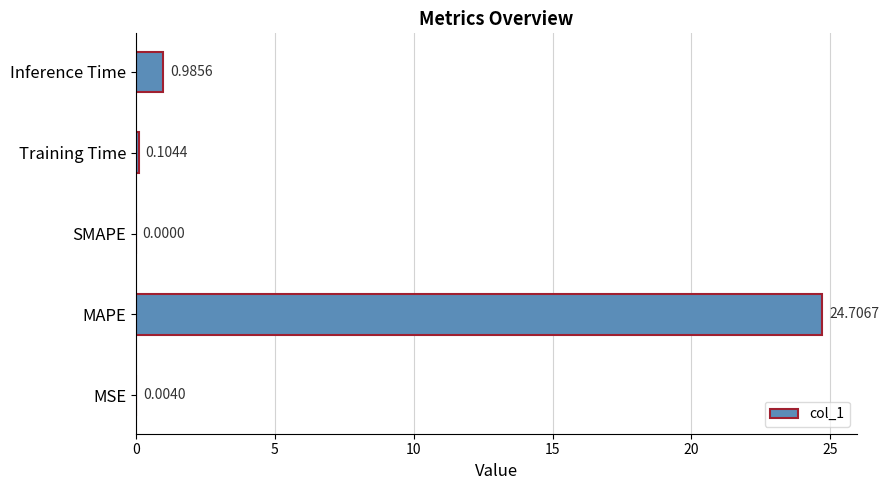

Which has a higher value, MSE or MAPE?

MAPE